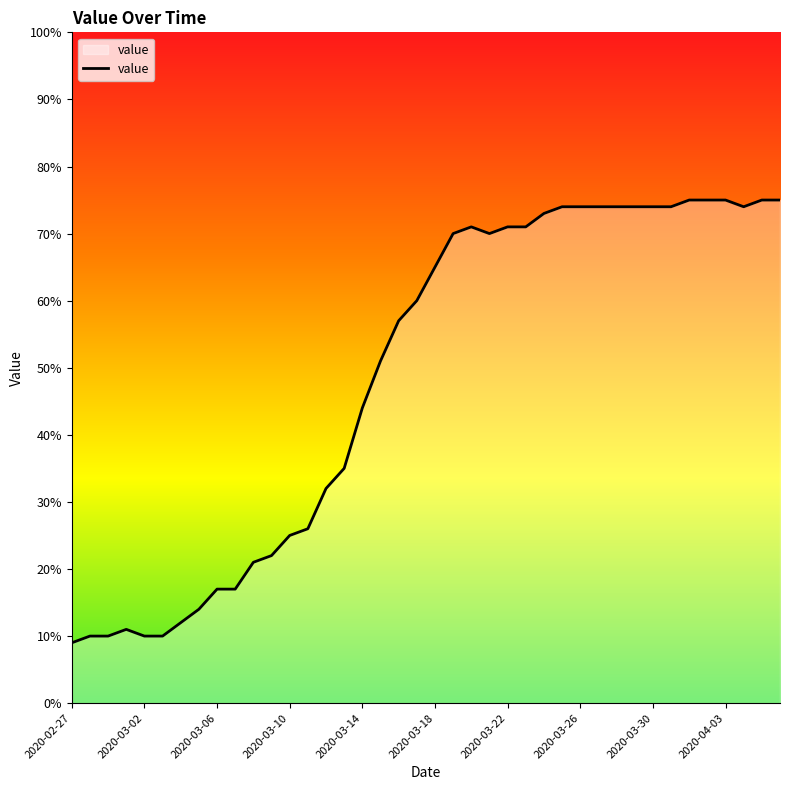

Reading left to right, transcribe all the data shown in this chart.

9	10	10	11	10	10	12	14	17	17	21	22	25	26	32	35	44	51	57	60	65	70	71	70	71	71	73	74	74	74	74	74	74	74	75	75	75	74	75	75